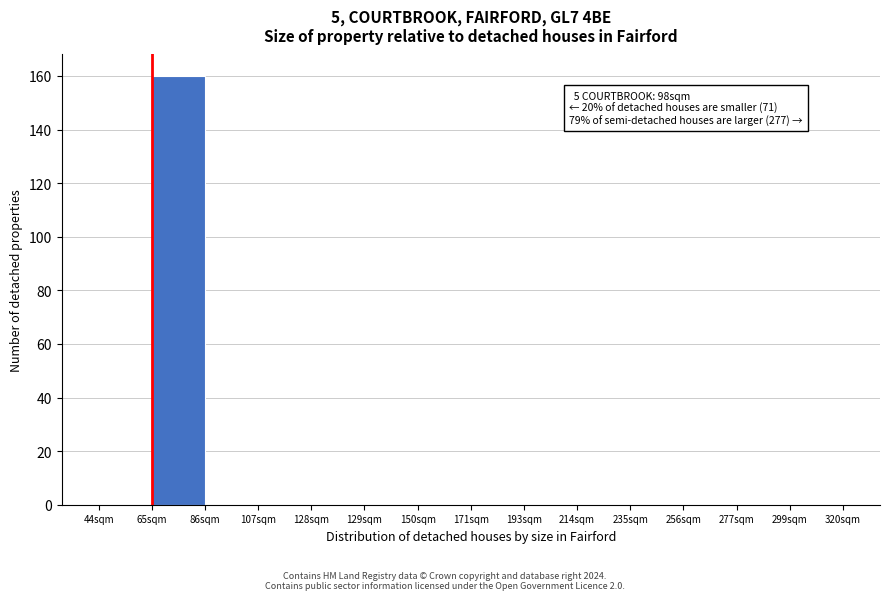

Reading left to right, list all the values displayed in this chart.

44sqm=0	65sqm=160	86sqm=0	107sqm=0	128sqm=0	129sqm=0	150sqm=0	171sqm=0	193sqm=0	214sqm=0	235sqm=0	256sqm=0	277sqm=0	299sqm=0